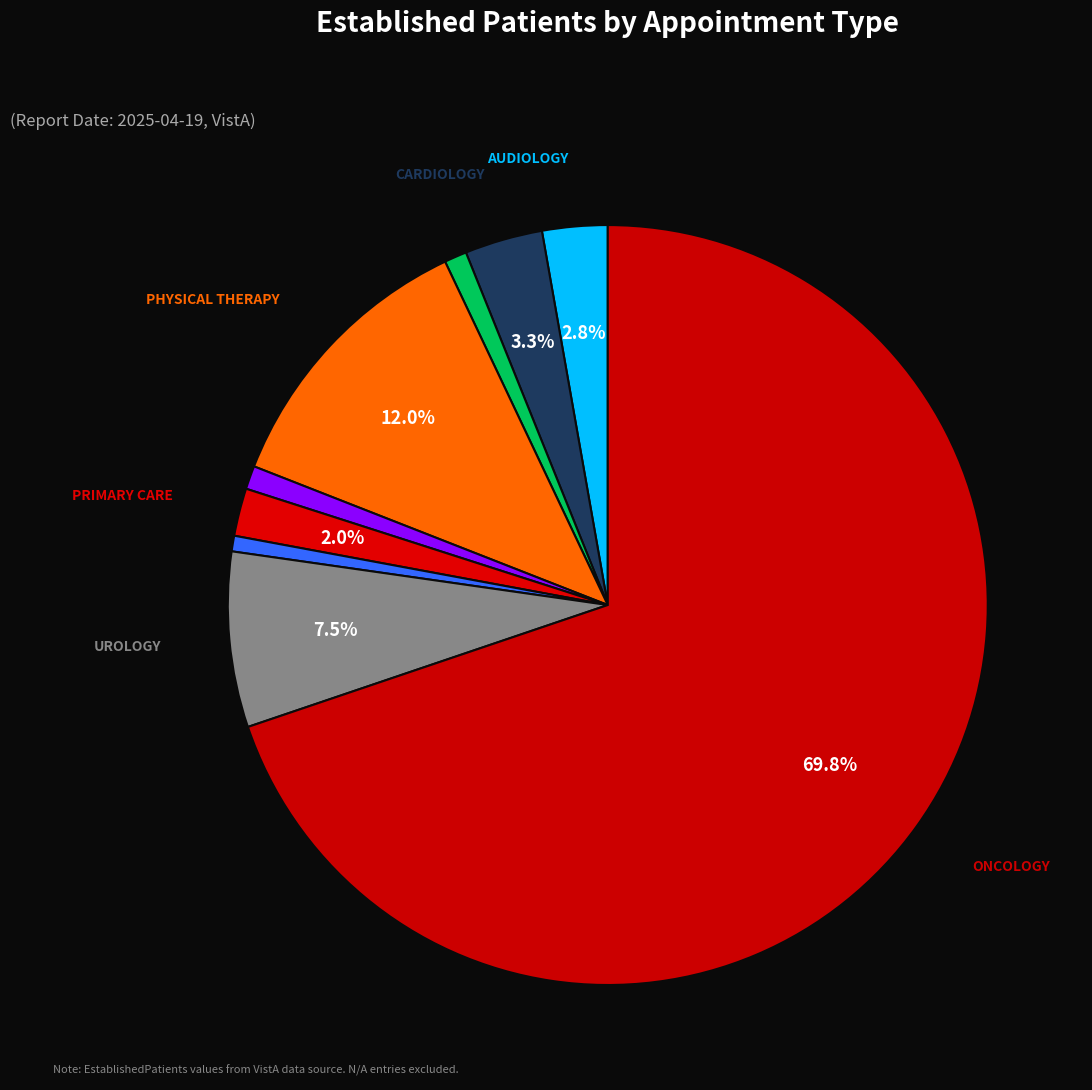

How many segments does this pie chart have?

9